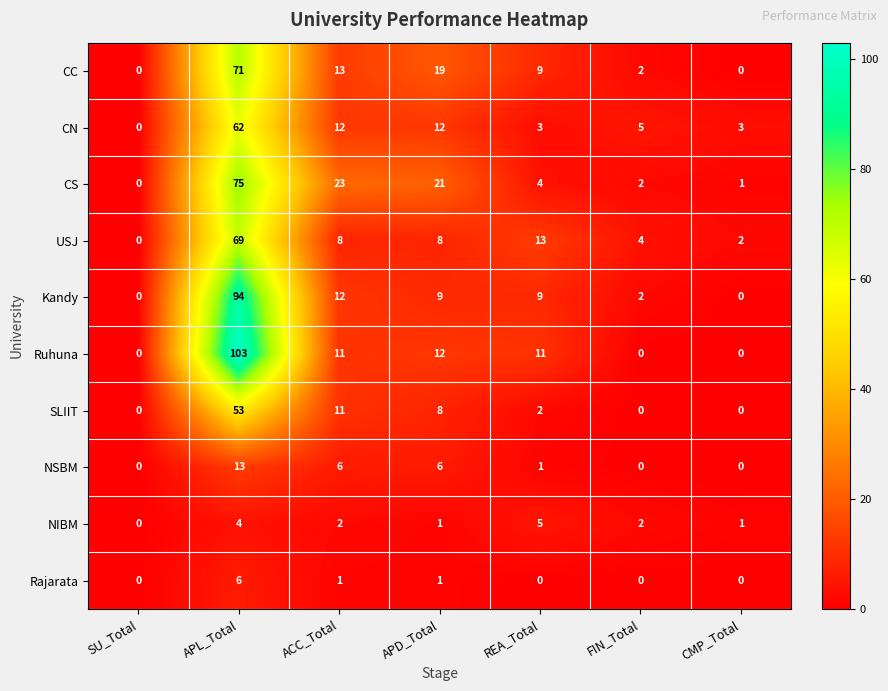

Which series has the largest total across all categories?

Ruhuna